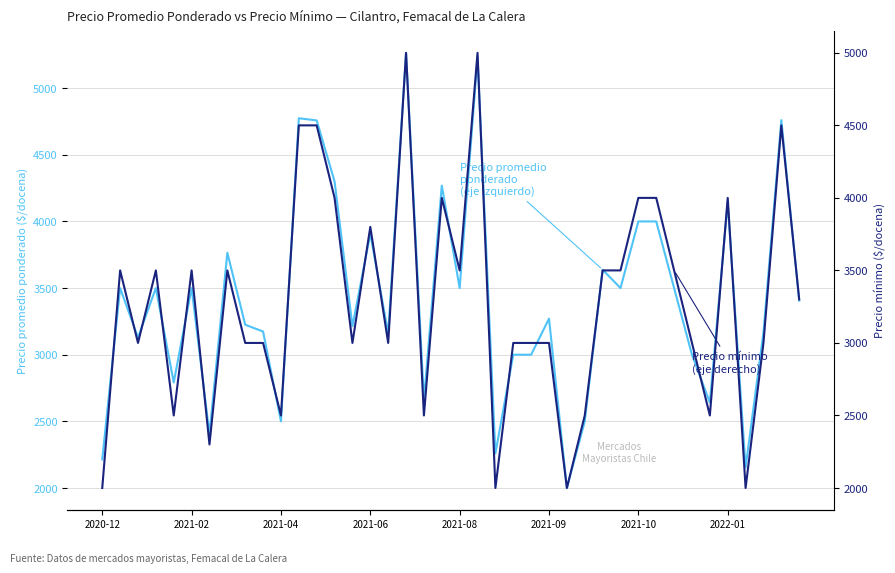

At which category is the sum across all series the highest?

17